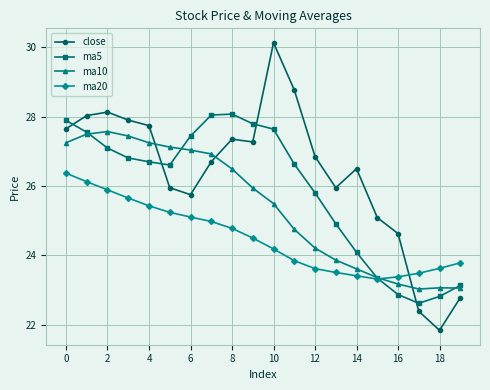

Which series ends up on top after the final intersection of ma10 and ma20?

ma20